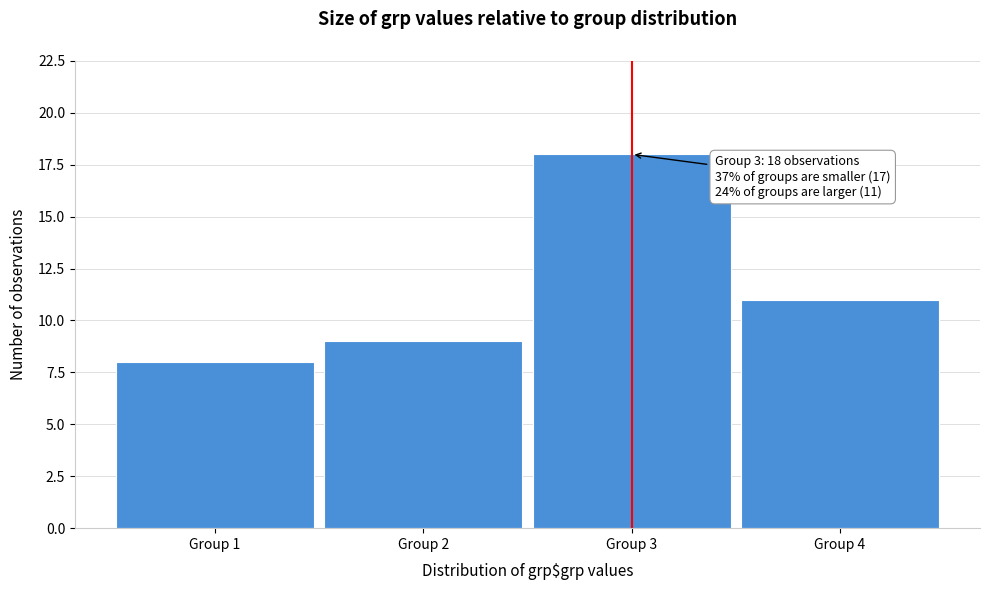

Over which range of the x-axis is the bar tallest?

2.5 to 3.5